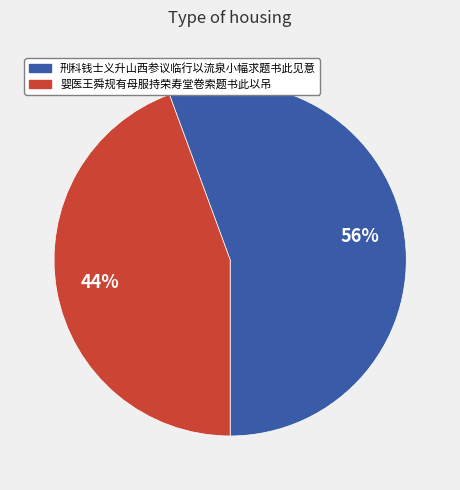

Rank the categories by value from lowest to highest.

婴医王舜规有母服持荣寿堂卷索题书此以吊, 刑科钱士义升山西参议临行以流泉小幅求题书此见意